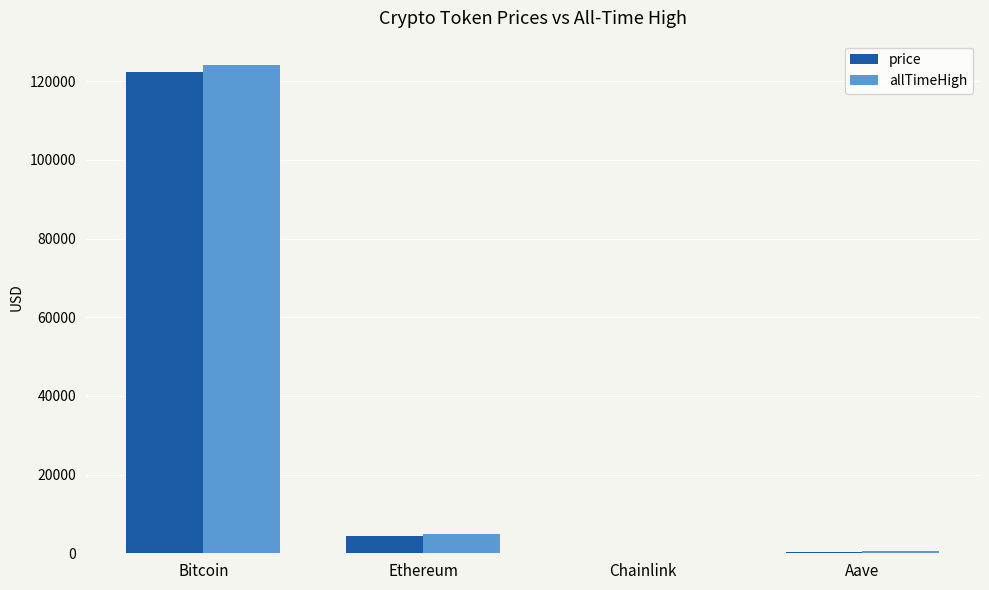

Which series changed the most between Ethereum and Chainlink?

allTimeHigh